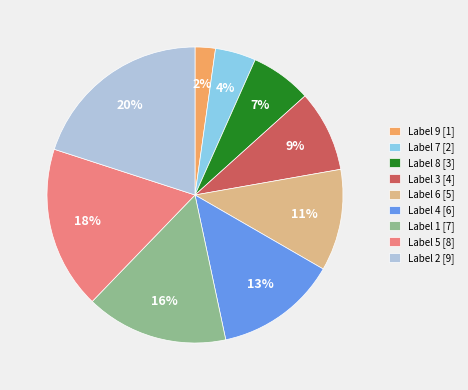

To the nearest percent, what is the difference between the largest and smallest slice percentages?

18%